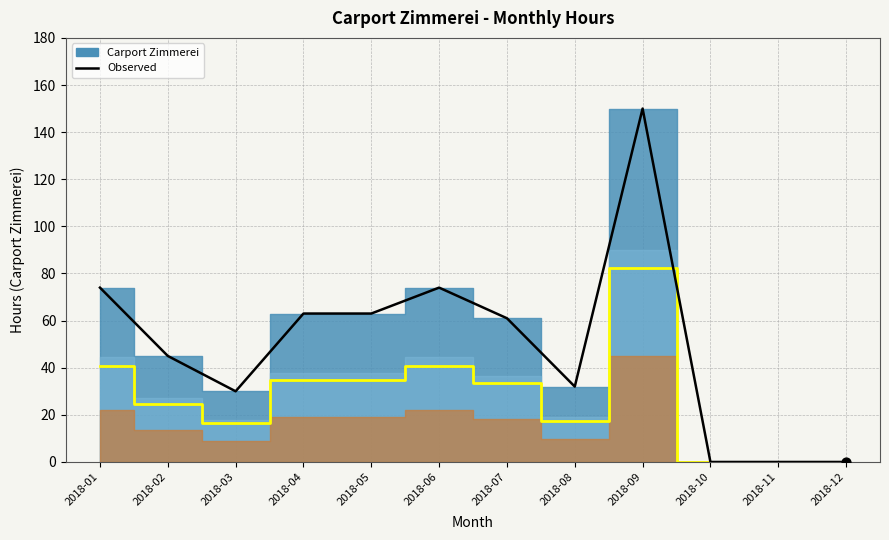

What is the change in value from 2018-09 to 2018-12?

-150